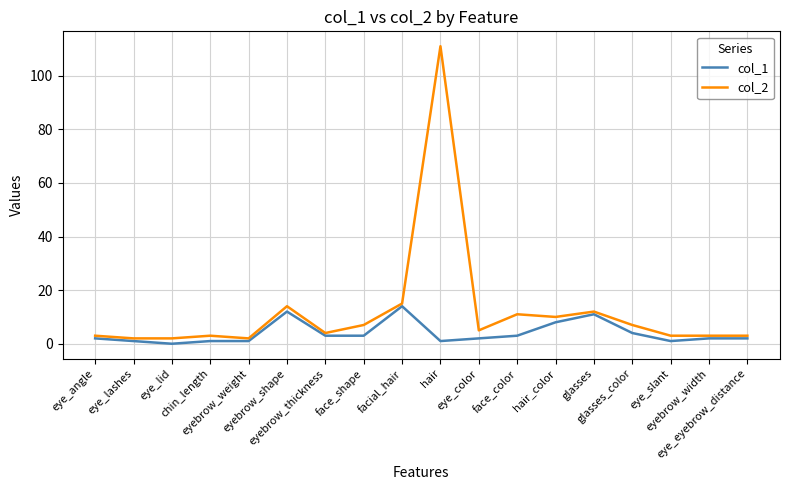

At which category does col_2 reach its first local peak?

chin_length